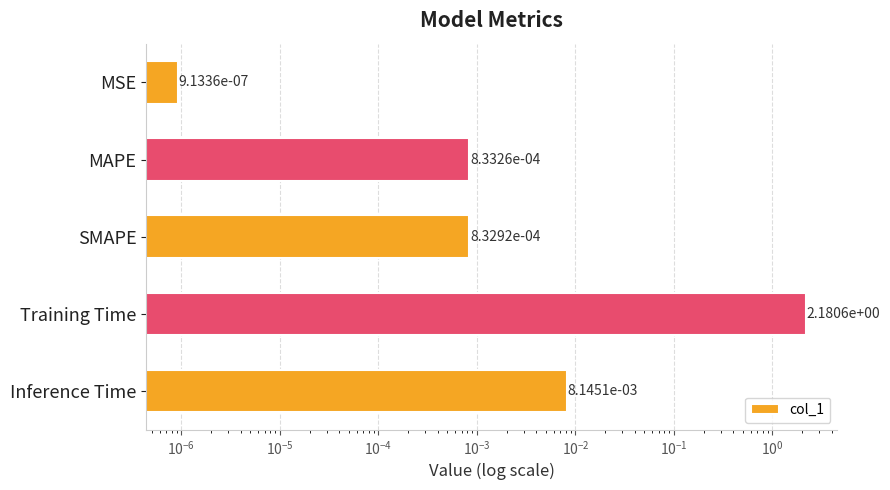

Between MAPE and Training Time, which is larger?

Training Time